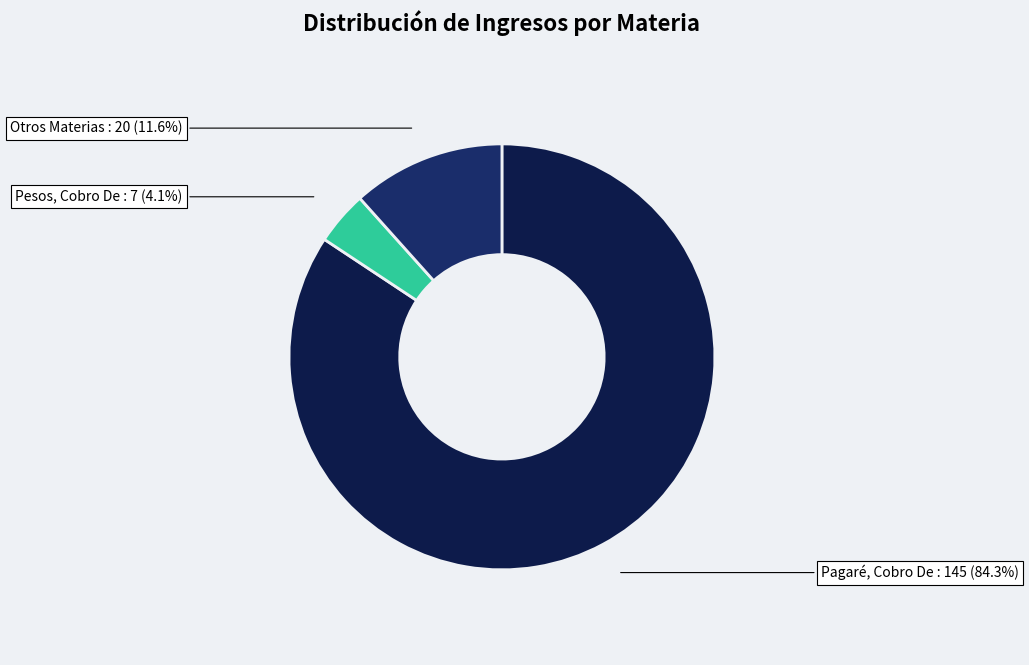

Combined, what portion of the pie is Pagaré, Cobro De and Otros Materias?

95.9%